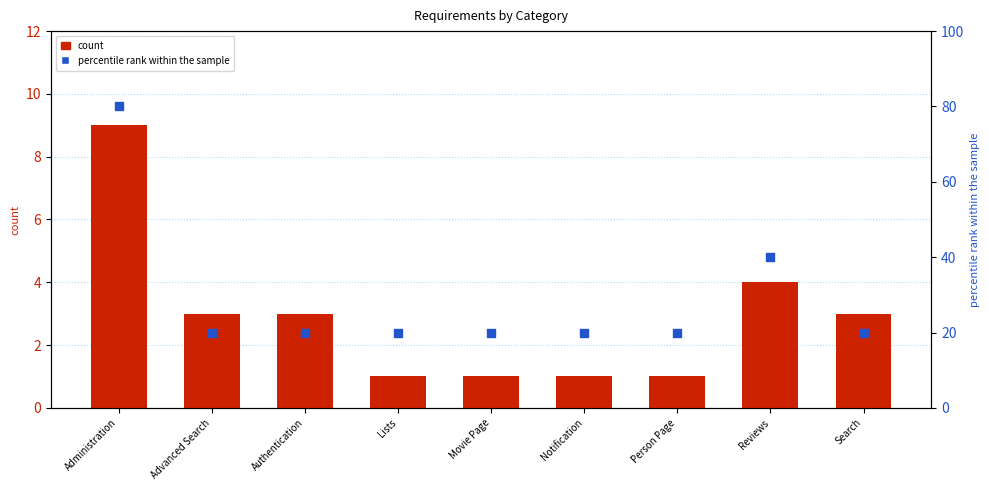

Which series reaches the minimum Y coordinate?

count